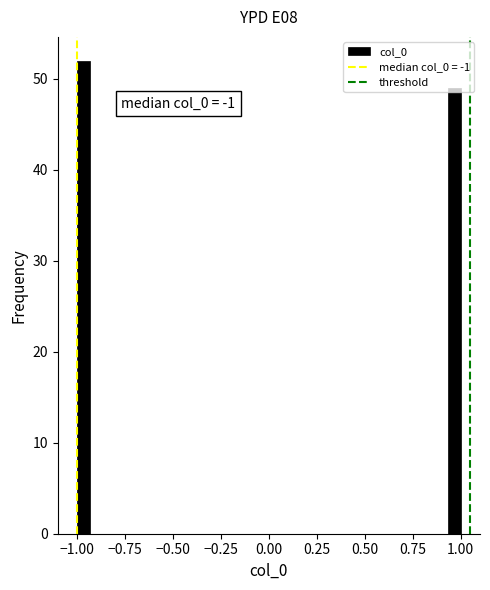

Around what value on the x-axis is the tallest bar? Give the approximate position of its centre, as read against the axis.

-0.95